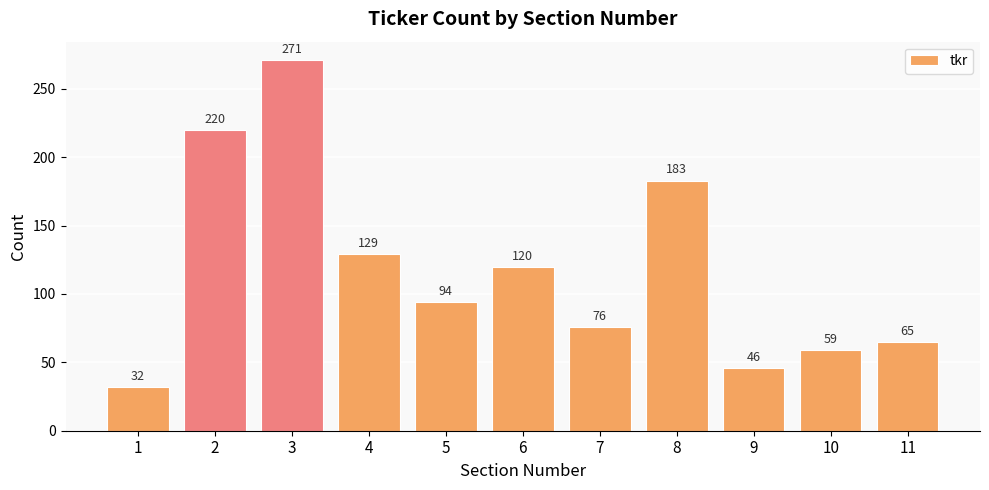

How many bars are there in total?

11